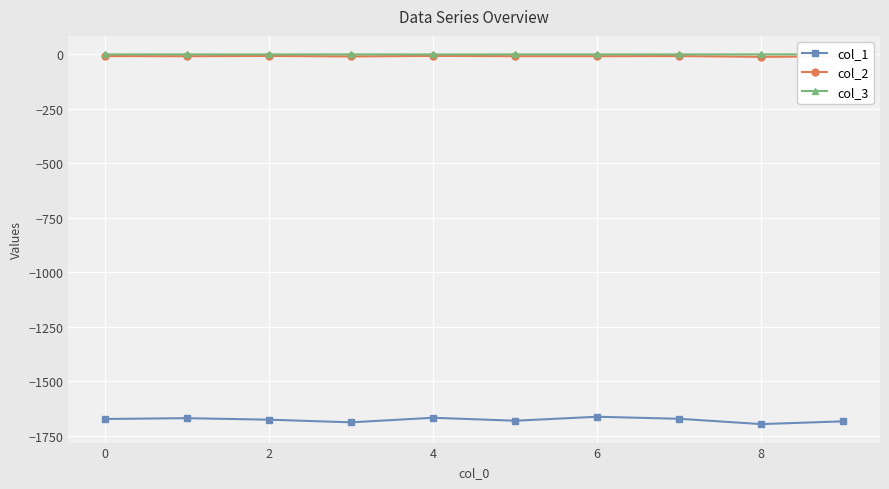

Which series has the widest spread of values?

col_1